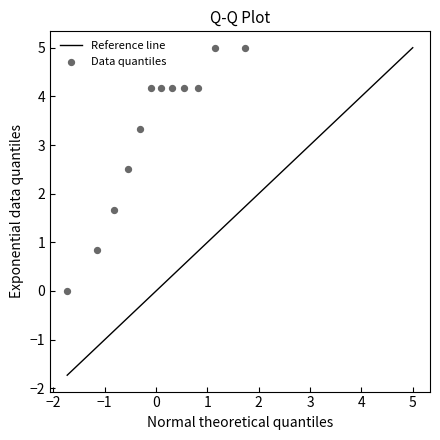

What Y value in the scatter plot is closest to 2?

1.7